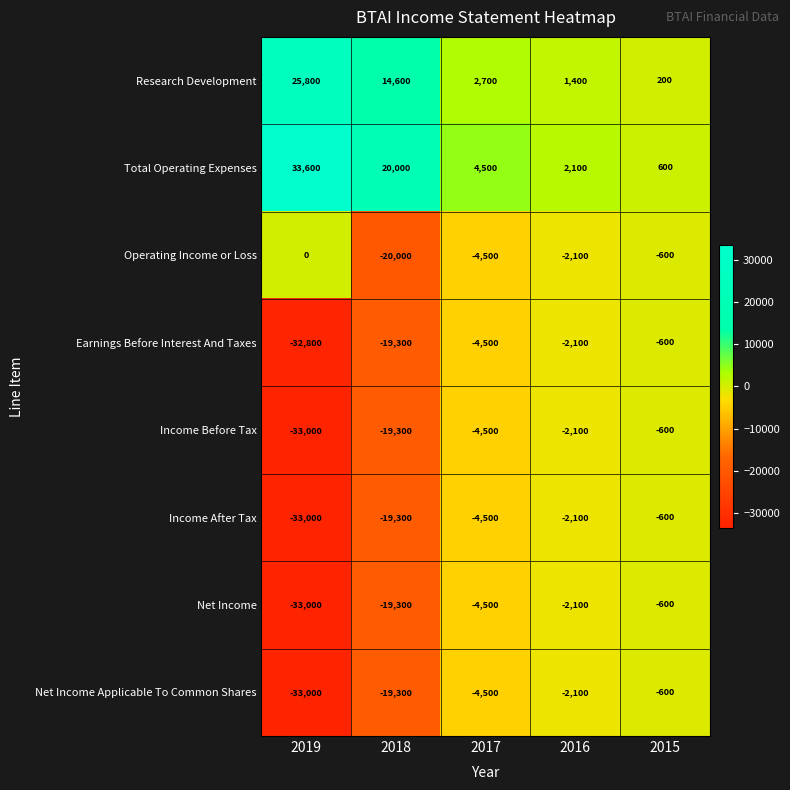

List the labels in order of Income After Tax value, largest first.

2015, 2016, 2017, 2018, 2019